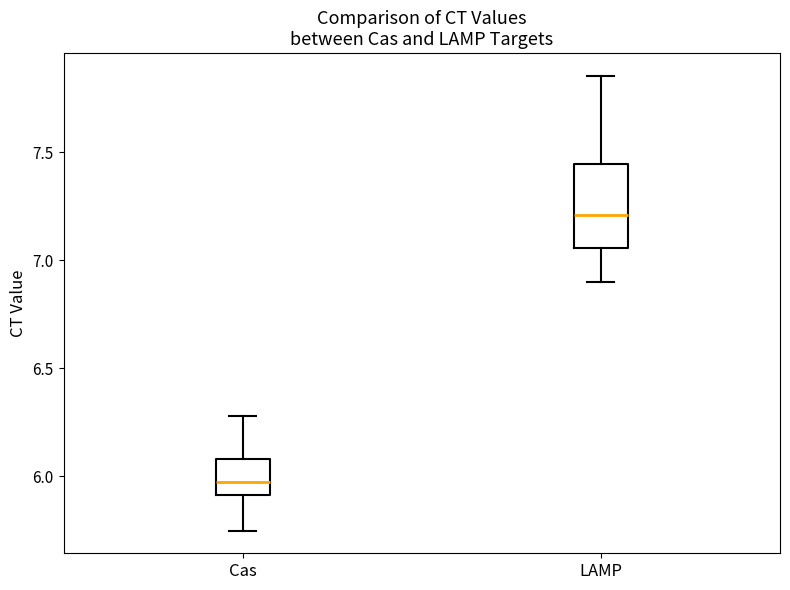

Where is the upper edge of the box for LAMP on the y-axis? The values are not printed on the chart, so give them approximately, as read against the axis.

7.45